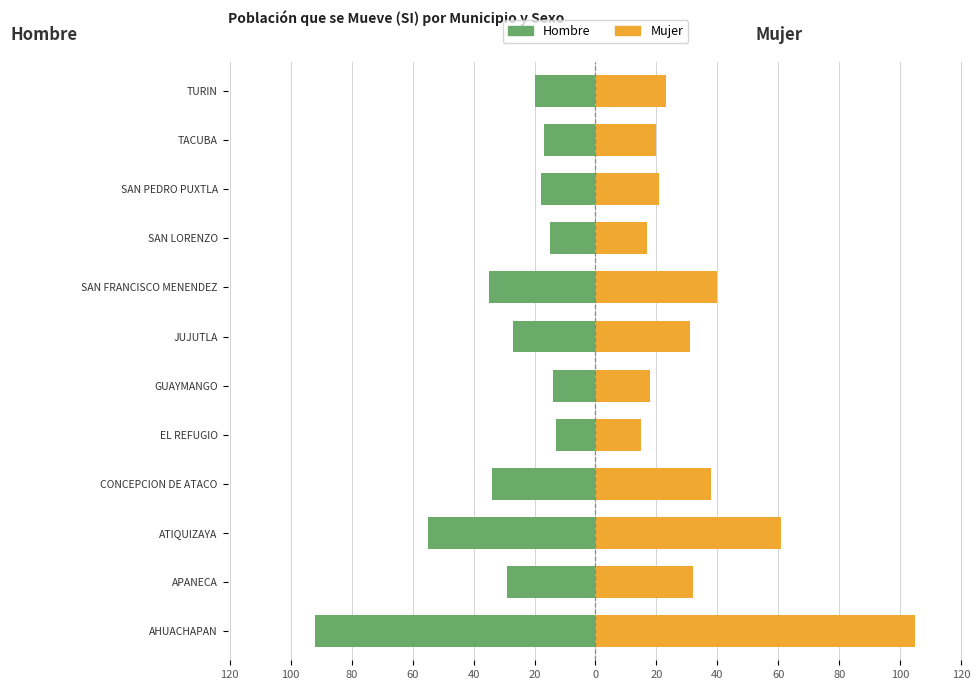

How many data points does each series have?

12